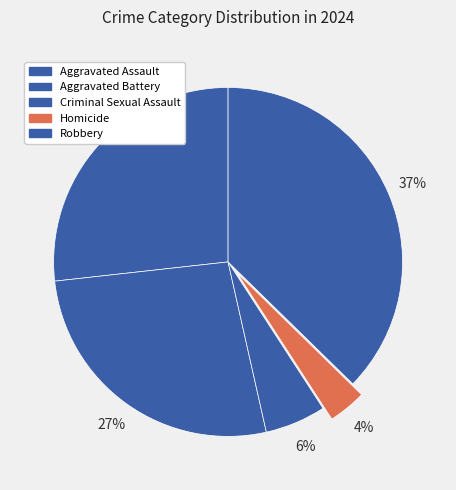

What is the change in value from Criminal Sexual Assault to Homicide?

-9